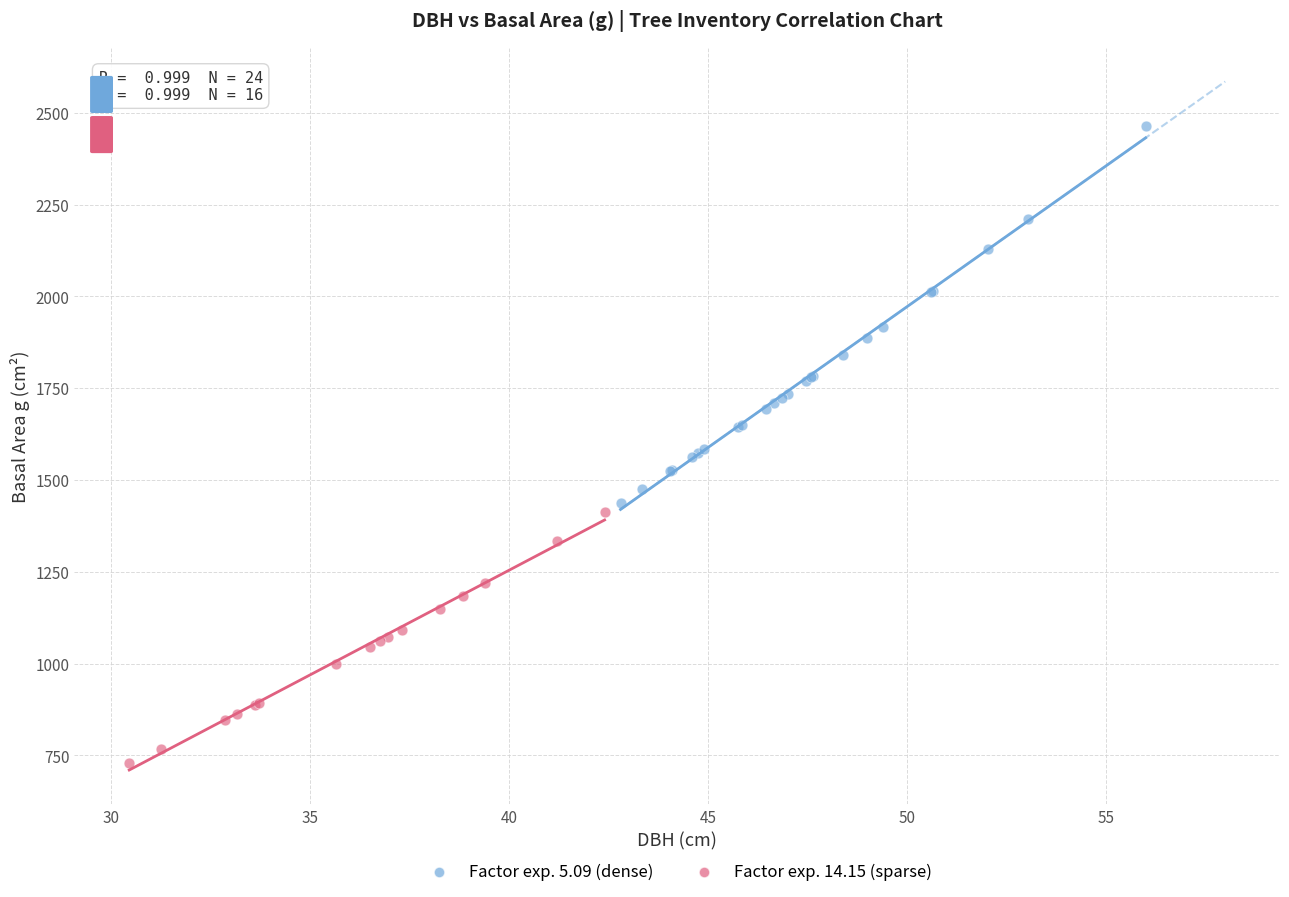

Which series contains the lowest Y value?

Factor exp. 14.15 (sparse)